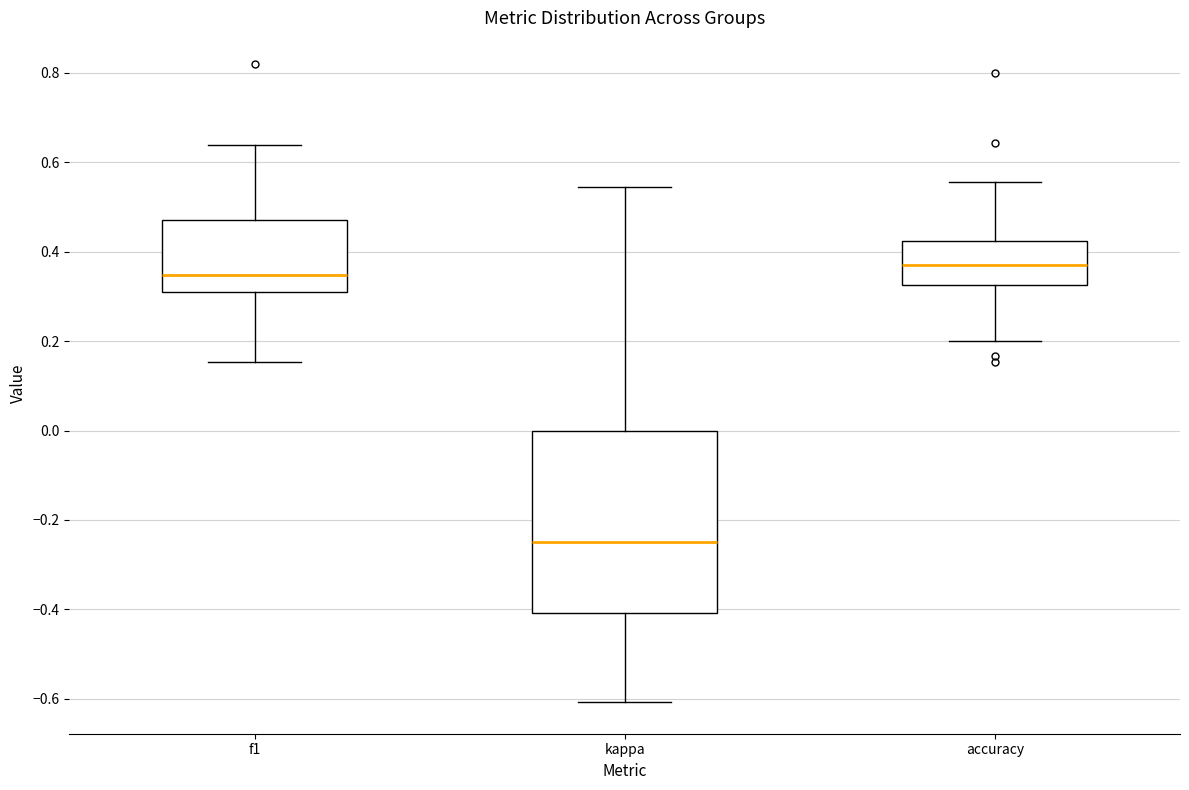

Which box is the tallest, from its lower edge to its upper edge?

kappa